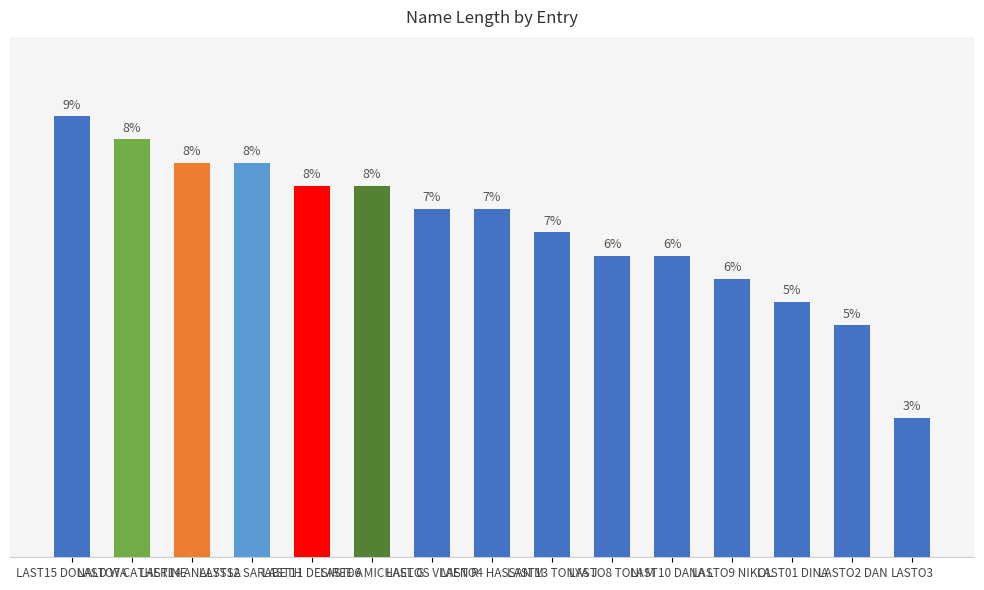

Are the bars horizontal?

No